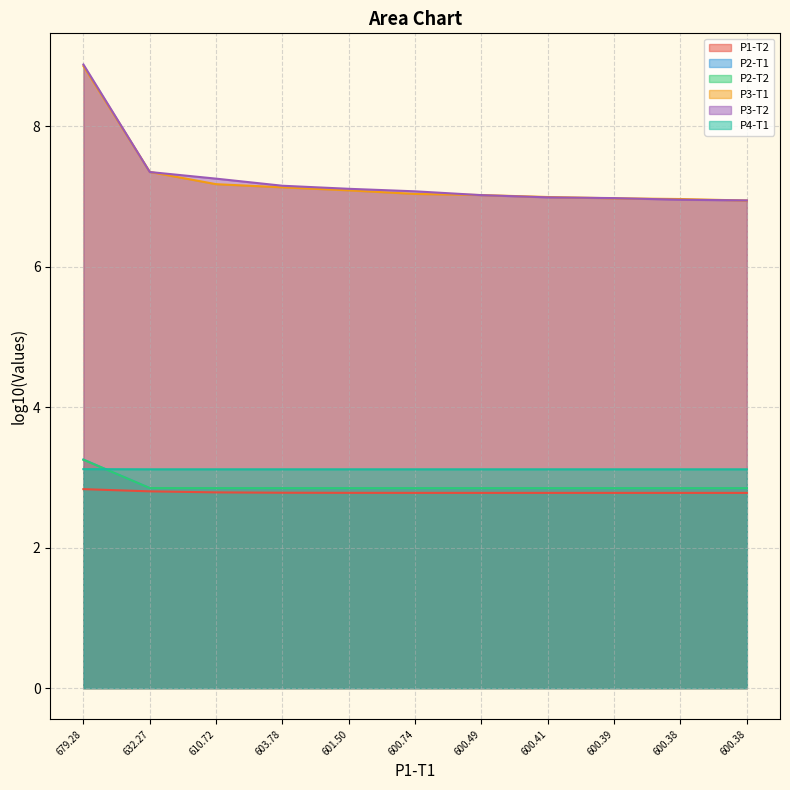

What are all the series names shown in the legend?

P1-T2, P2-T1, P2-T2, P3-T1, P3-T2, P4-T1